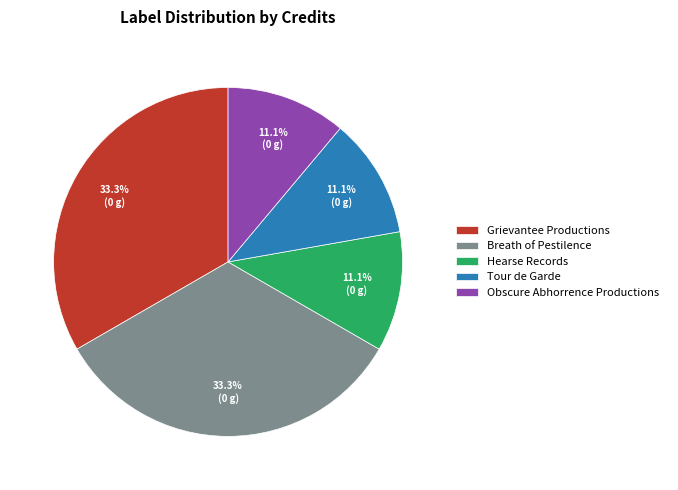

To the nearest percent, what is the average slice percentage?

20%